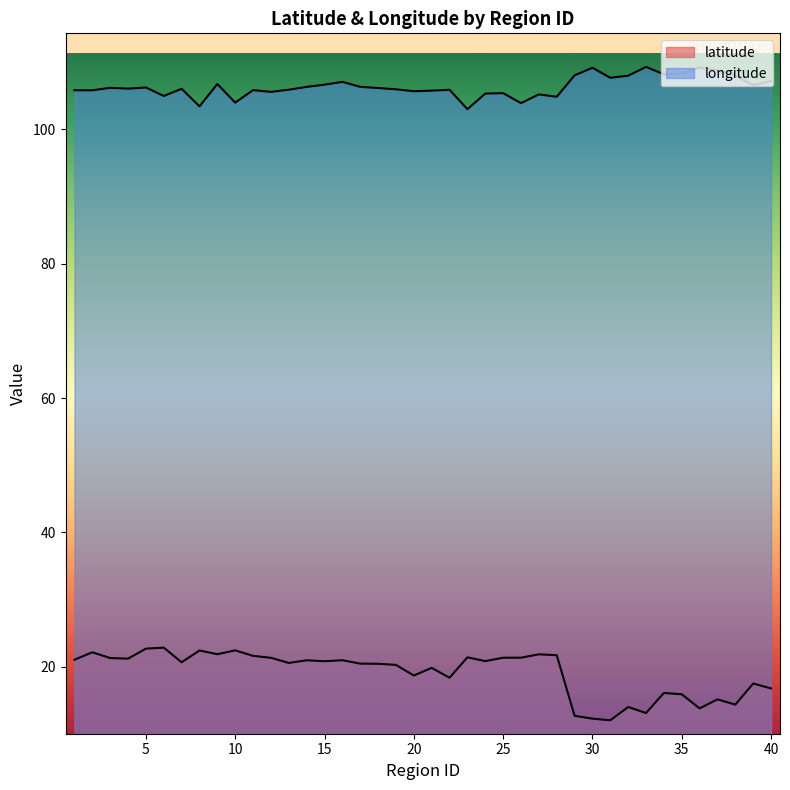

Which category has the lowest value across all series?

31